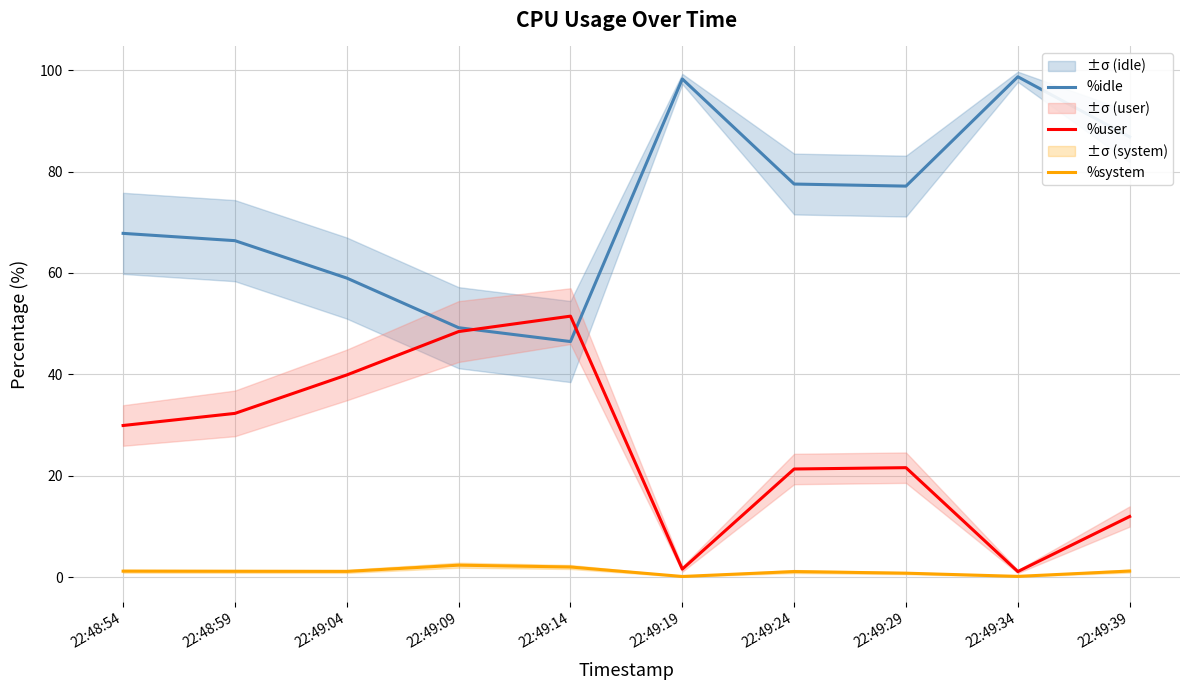

The %user series shows 1.6 at 22:49:19. True or false?

True